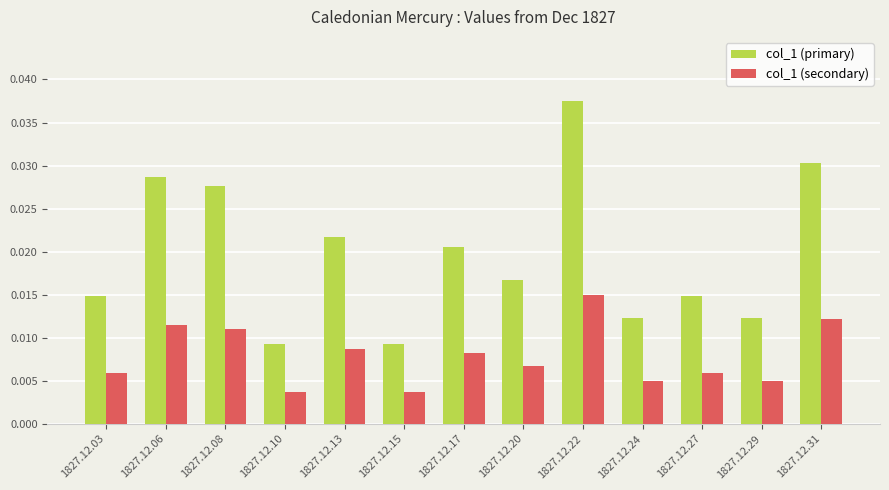

Count the col_1 (secondary) values in the range 0 to 1.

13